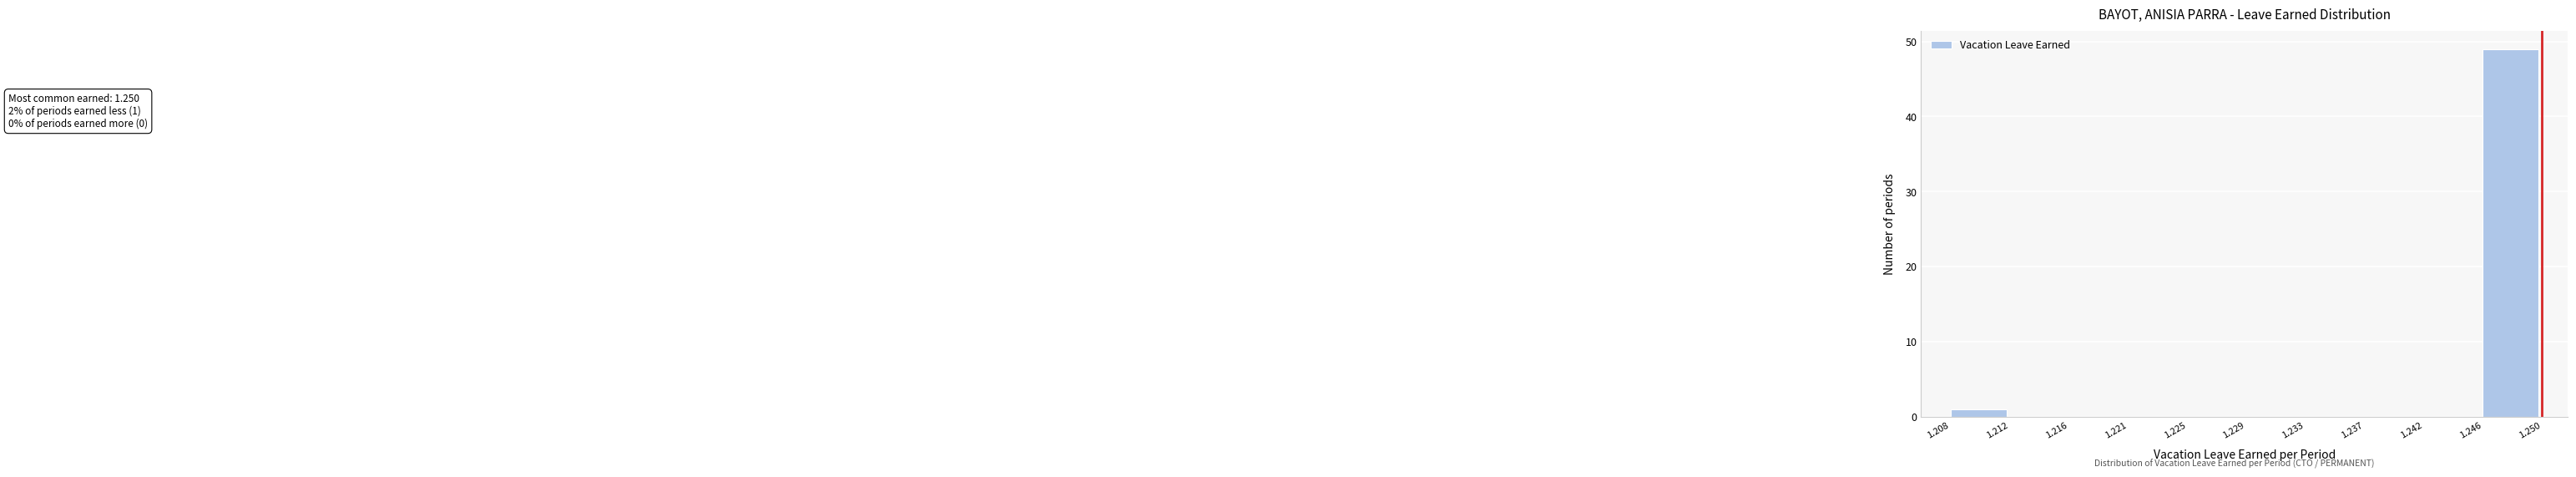

Over which range of the x-axis is the bar tallest?

1.246 to 1.250